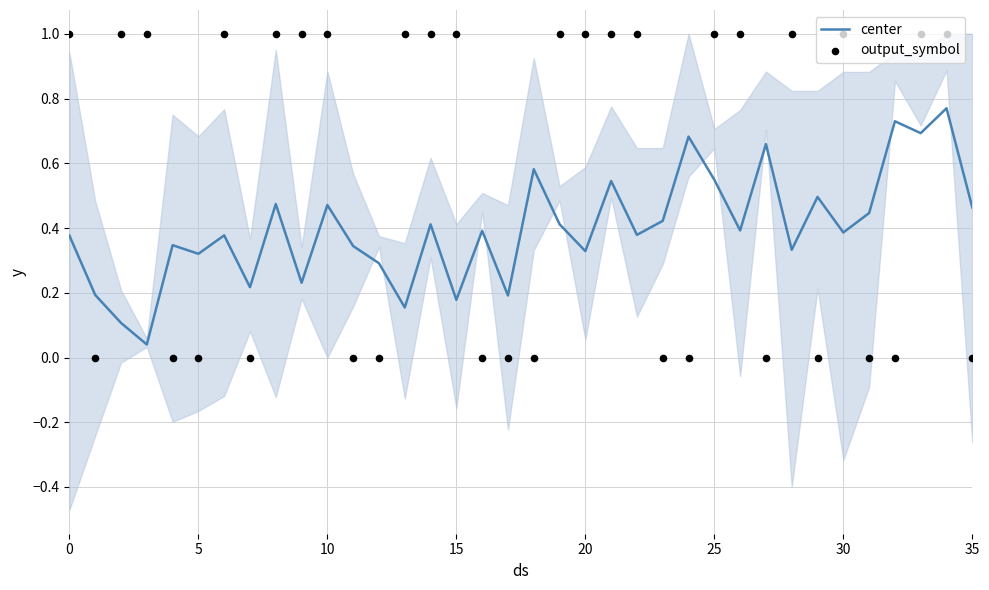

What are all the series names shown in the legend?

center, output_symbol